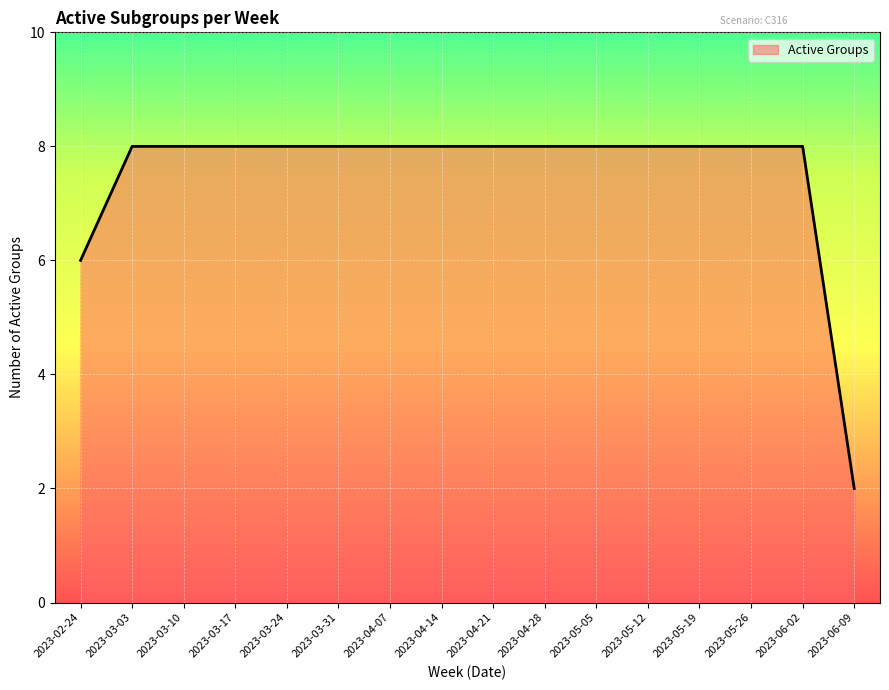

The value at 2023-03-17 is 14. True or false?

False